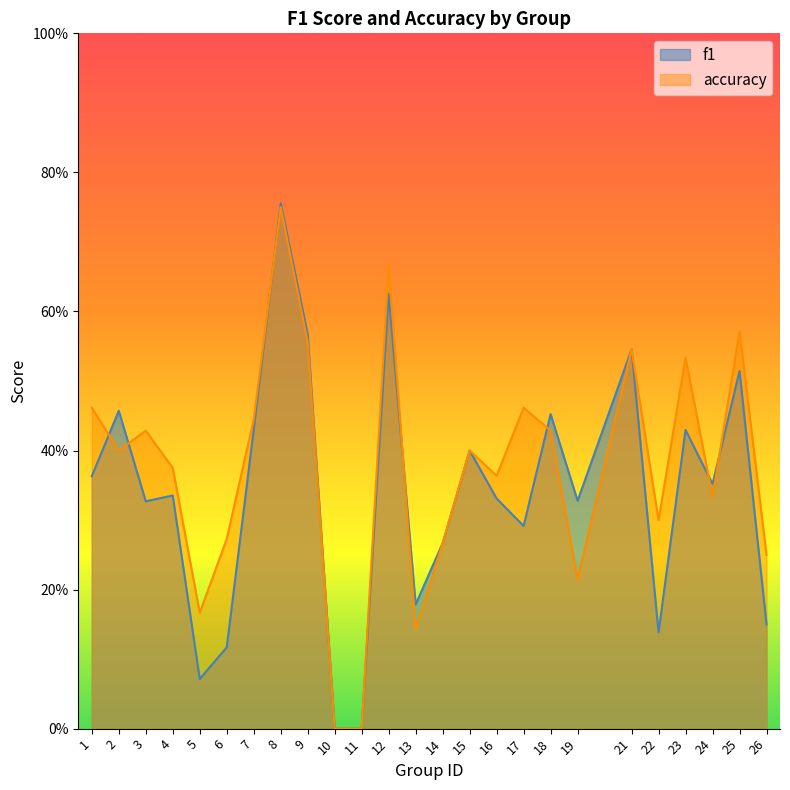

What are all the series names shown in the legend?

f1, accuracy